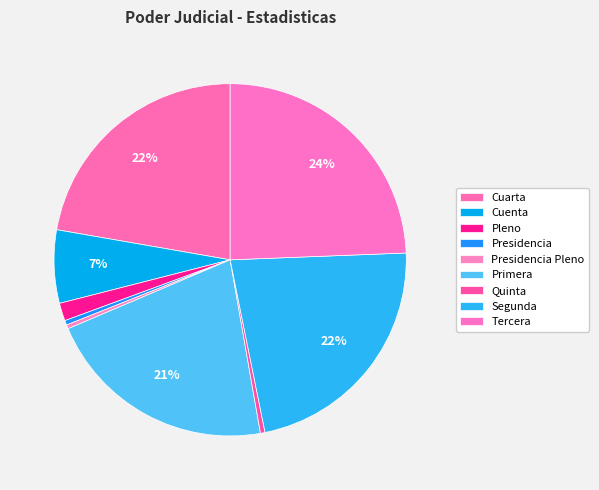

True or false: Pleno accounts for 2% of the total.

True